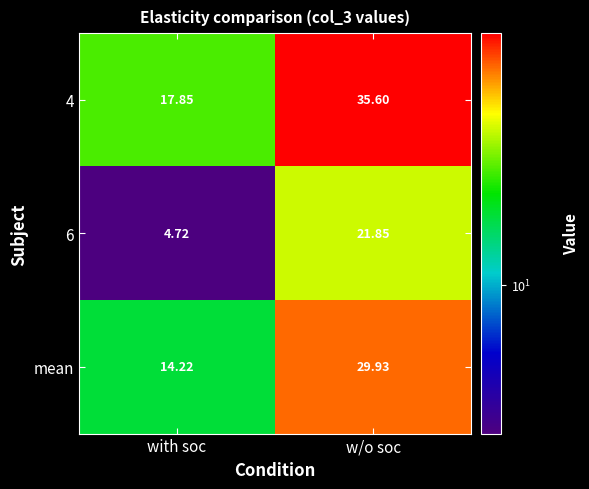

Where does the 4 series first go above 35?

w/o soc